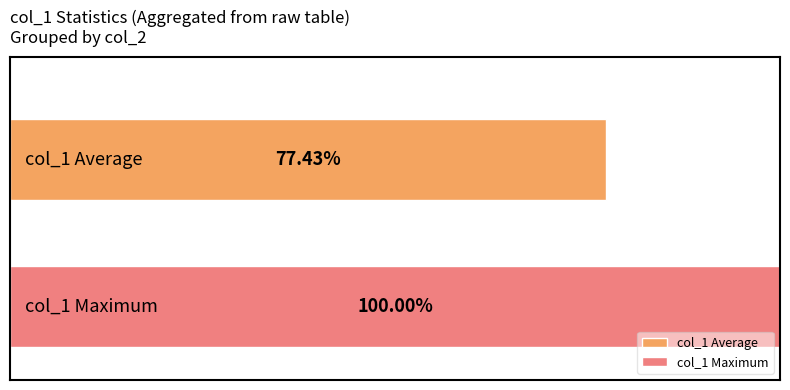

List the series in order of their overall mean, lowest first.

col_1 Average, col_1 Maximum